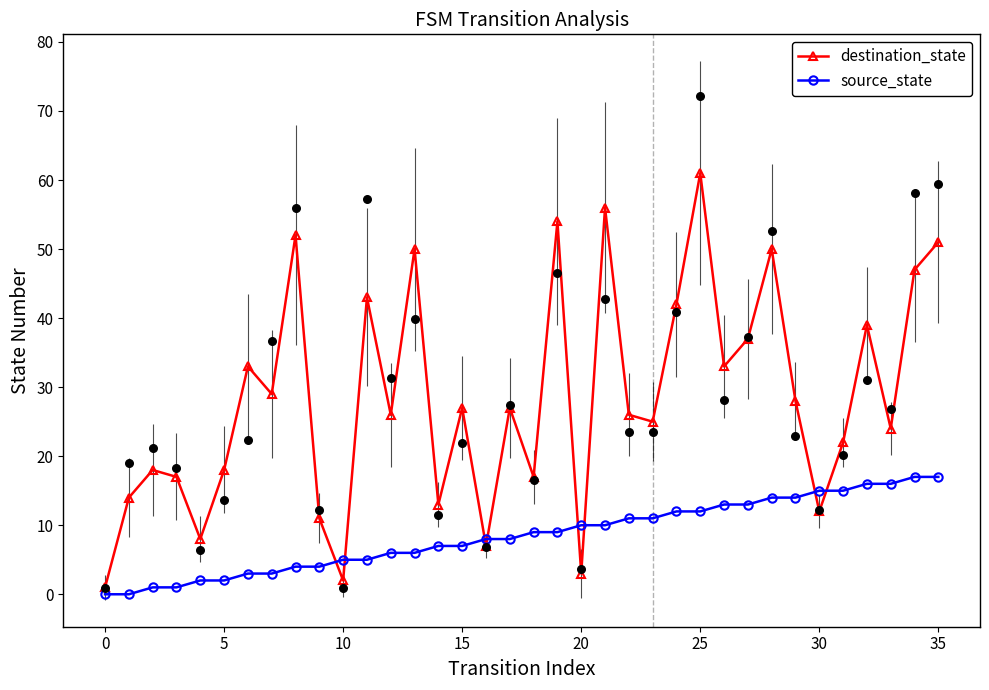

What are all the series names shown in the legend?

destination_state, source_state